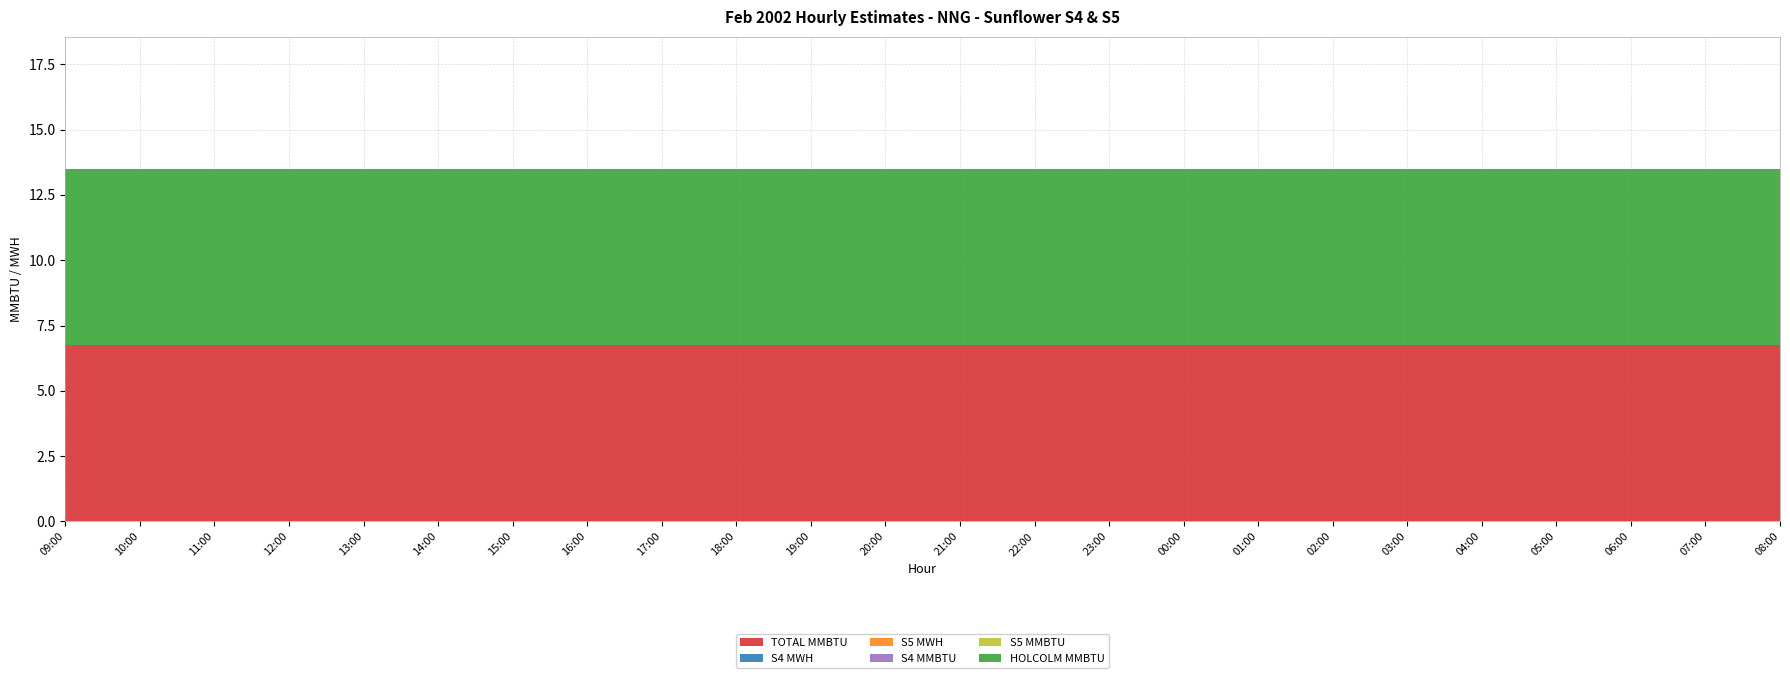

Reading left to right, transcribe all the data shown in this chart.

TOTAL MMBTU: 6.8	6.8	6.8	6.8	6.8	6.8	6.8	6.8	6.8	6.8	6.8	6.8	6.8	6.8	6.8	6.8	6.8	6.8	6.8	6.8	6.8	6.8	6.8	6.8
S4 MWH: 0.0	0.0	0.0	0.0	0.0	0.0	0.0	0.0	0.0	0.0	0.0	0.0	0.0	0.0	0.0	0.0	0.0	0.0	0.0	0.0	0.0	0.0	0.0	0.0
S5 MWH: 0.0	0.0	0.0	0.0	0.0	0.0	0.0	0.0	0.0	0.0	0.0	0.0	0.0	0.0	0.0	0.0	0.0	0.0	0.0	0.0	0.0	0.0	0.0	0.0
S4 MMBTU: 0.0	0.0	0.0	0.0	0.0	0.0	0.0	0.0	0.0	0.0	0.0	0.0	0.0	0.0	0.0	0.0	0.0	0.0	0.0	0.0	0.0	0.0	0.0	0.0
S5 MMBTU: 0.0	0.0	0.0	0.0	0.0	0.0	0.0	0.0	0.0	0.0	0.0	0.0	0.0	0.0	0.0	0.0	0.0	0.0	0.0	0.0	0.0	0.0	0.0	0.0
HOLCOLM MMBTU: 6.8	6.8	6.8	6.8	6.8	6.8	6.8	6.8	6.8	6.8	6.8	6.8	6.8	6.8	6.8	6.8	6.8	6.8	6.8	6.8	6.8	6.8	6.8	6.8